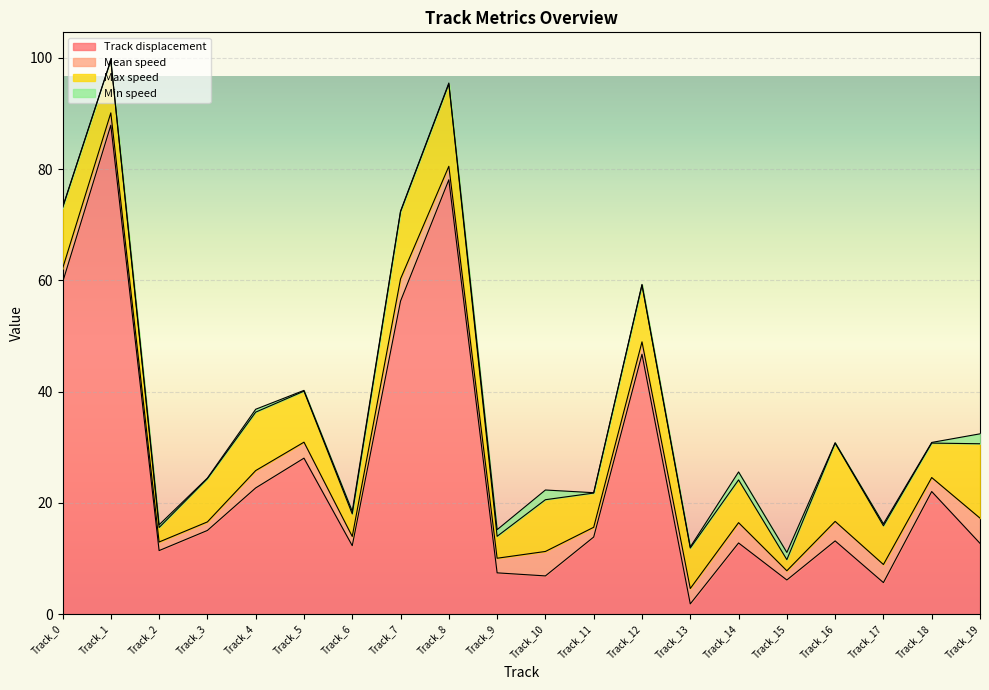

Which category has the lowest value in the Max speed series?

Track_15